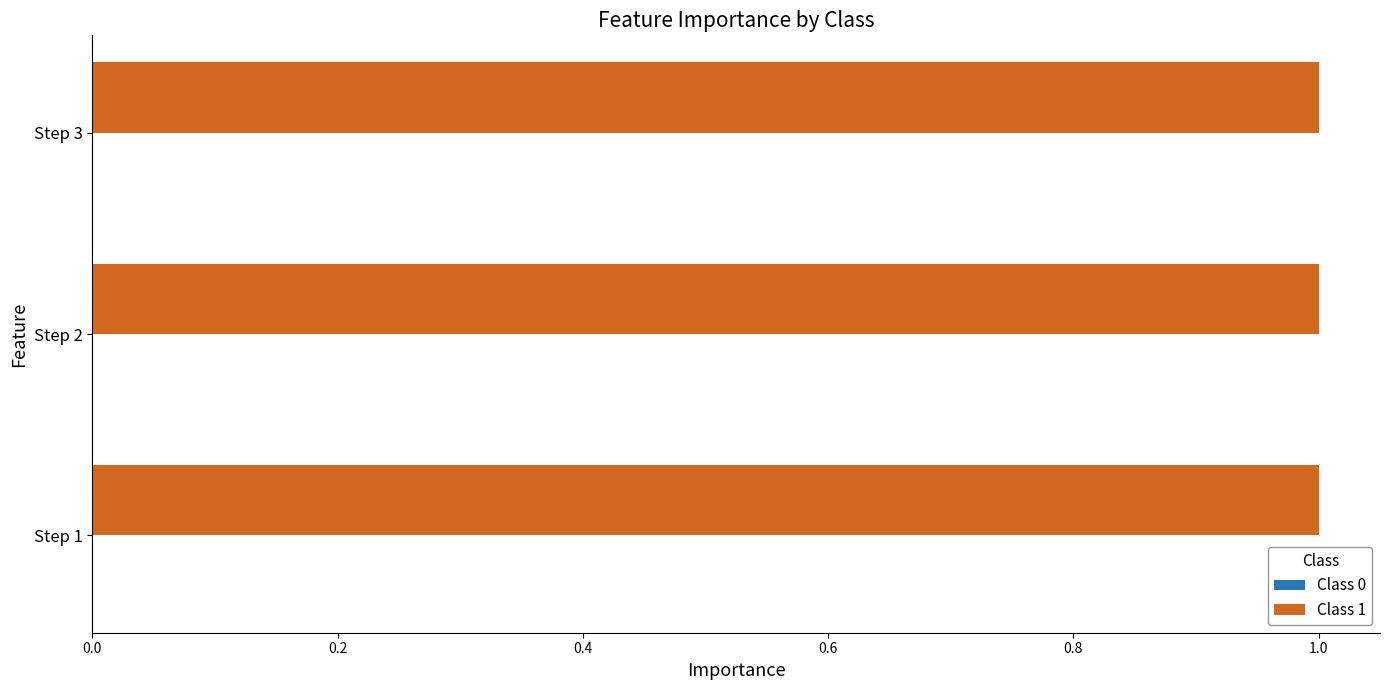

True or false: Class 1 has a value of 1.0 at Step 2.

True